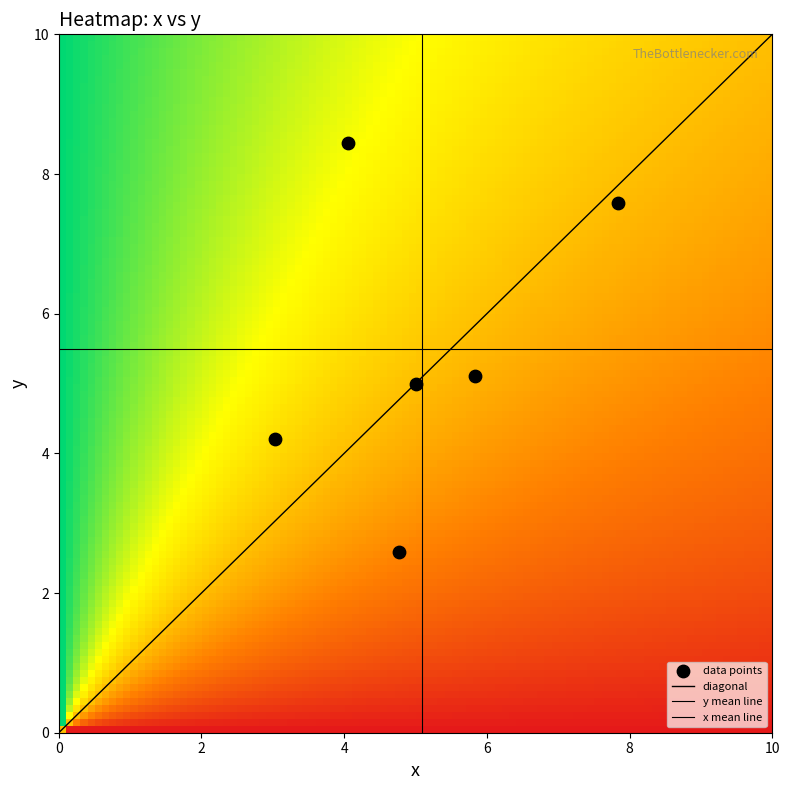

True or false: 2 has a value of 2.5 at 2.

False